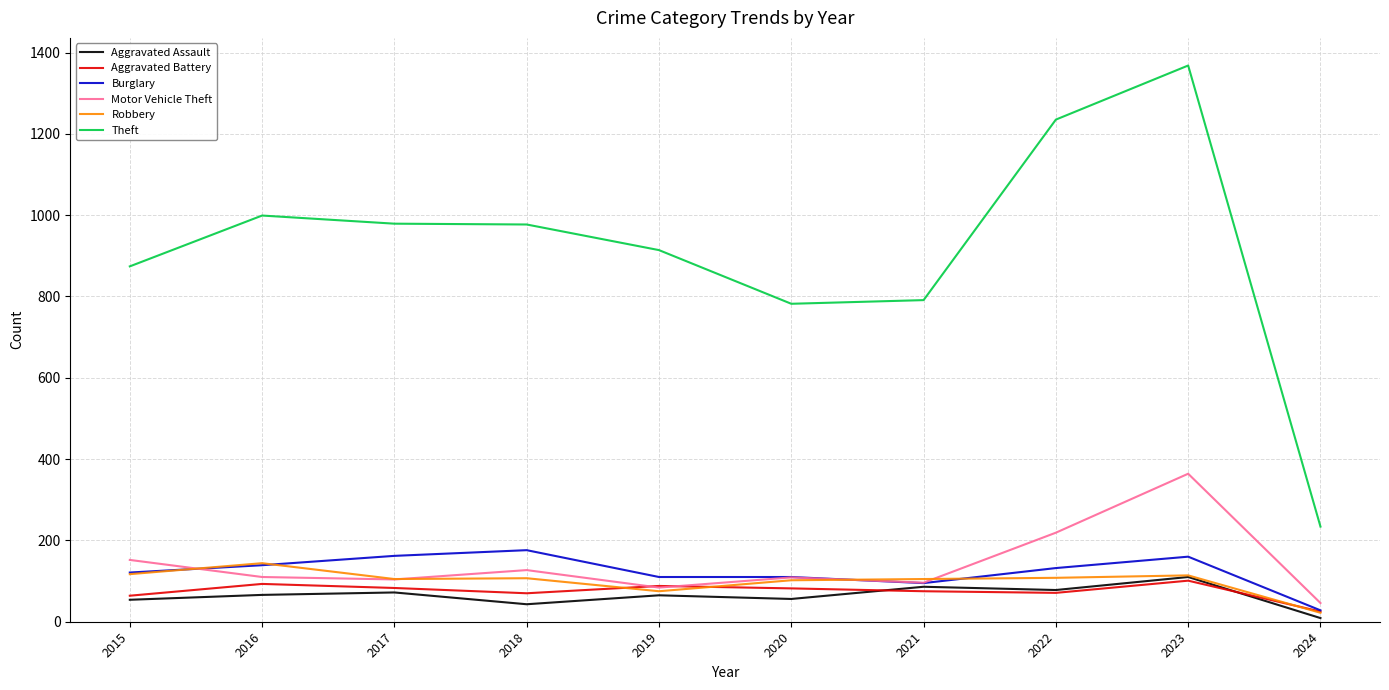

Does the chart have visible grid lines?

Yes